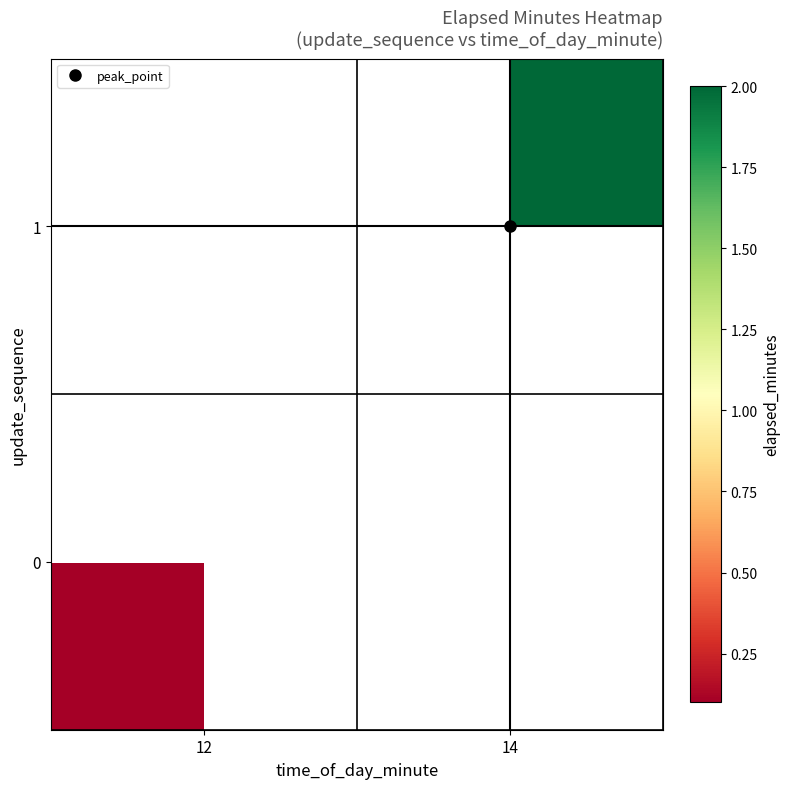

What is the approximate value of 0 at 12?

0.1